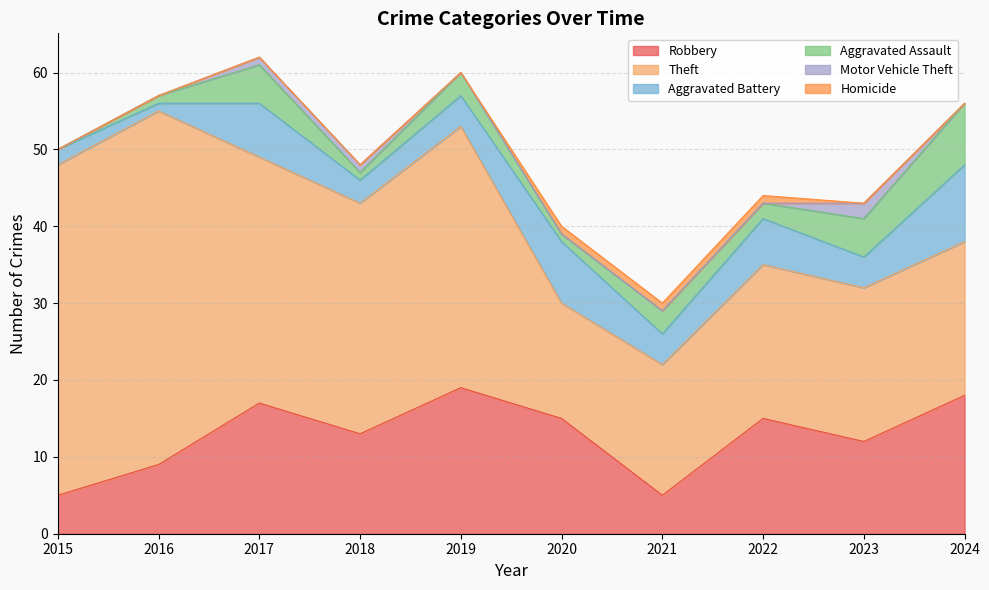

Does the chart have visible grid lines?

Yes